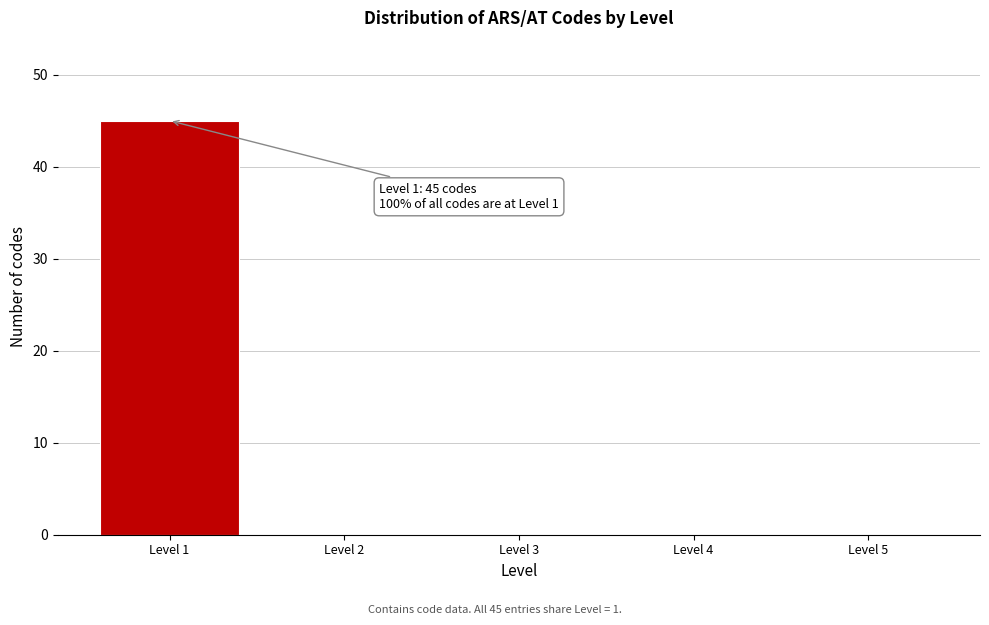

Reading left to right, extract all data points from this chart.

Level 1=45	Level 2=0	Level 3=0	Level 4=0	Level 5=0